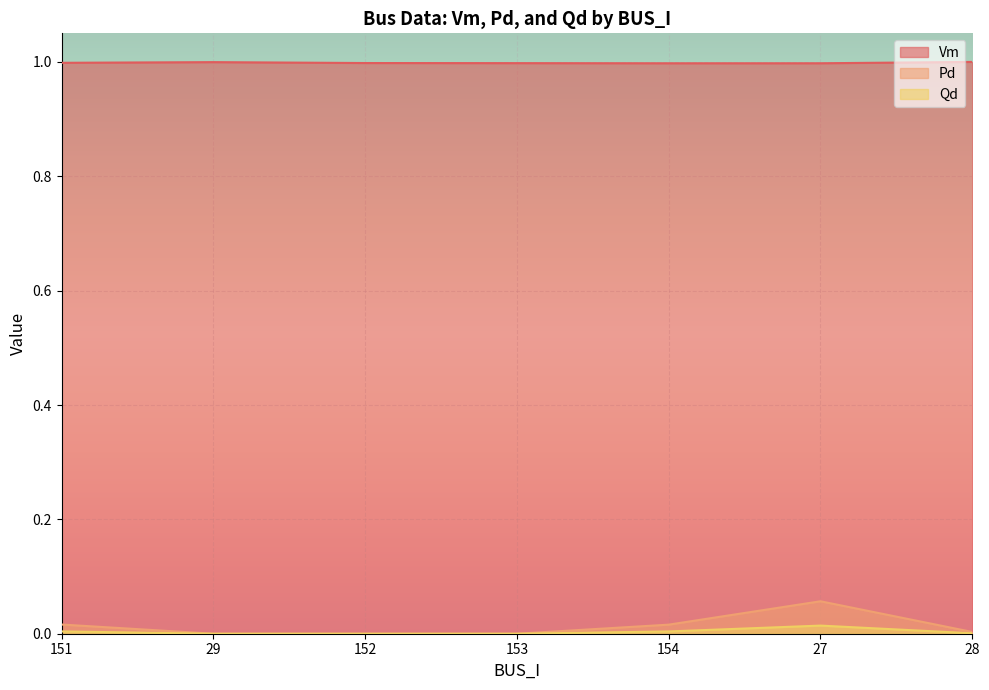

How many interior local peaks does the Qd series have?

1